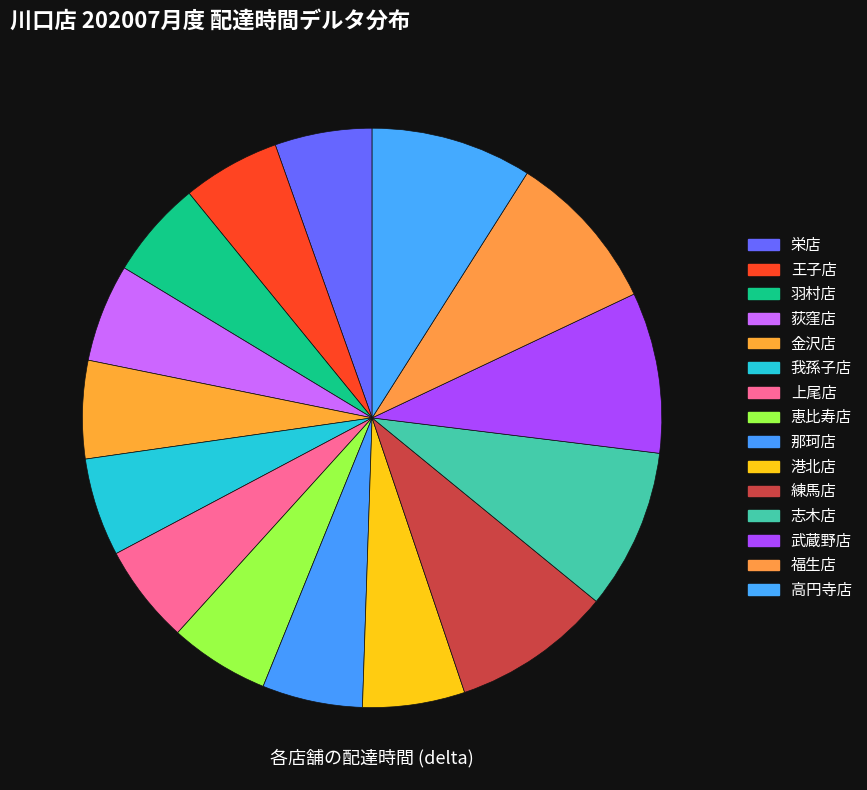

How many segments does this pie chart have?

15